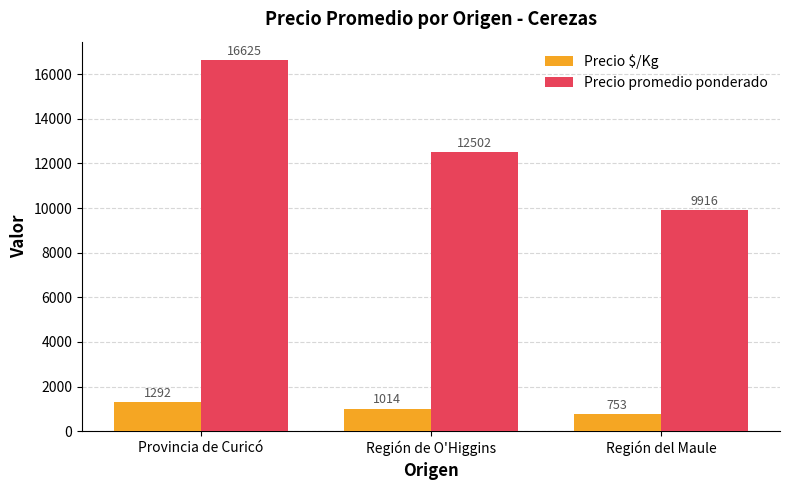

What is the difference between the highest and lowest values at Región de O'Higgins?

11488